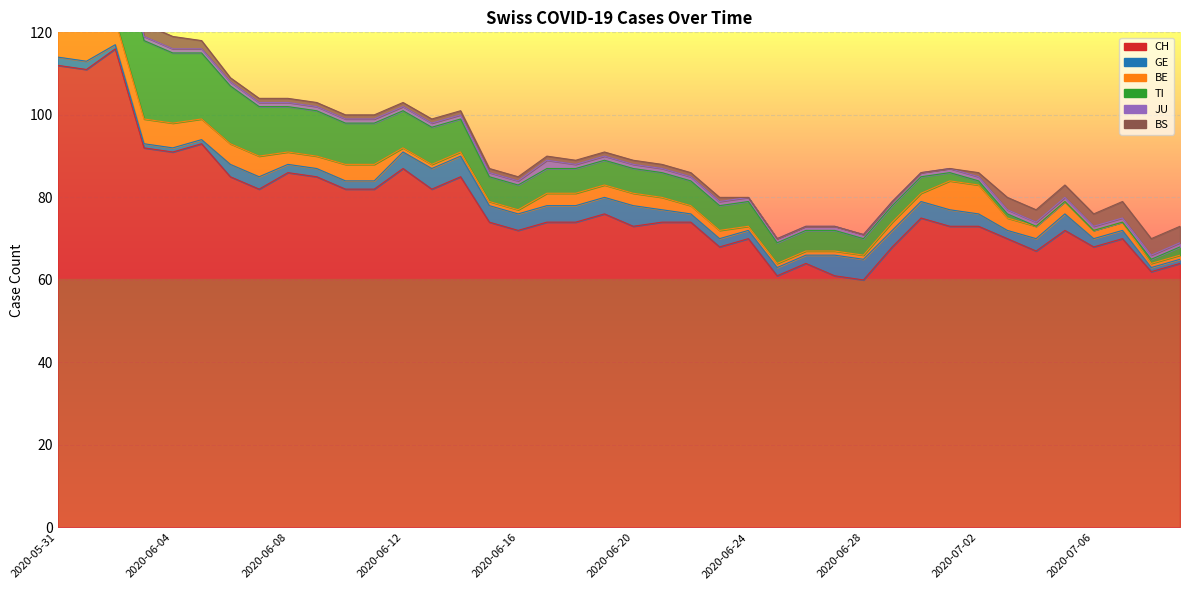

Does the chart display data point markers on the line(s)?

No